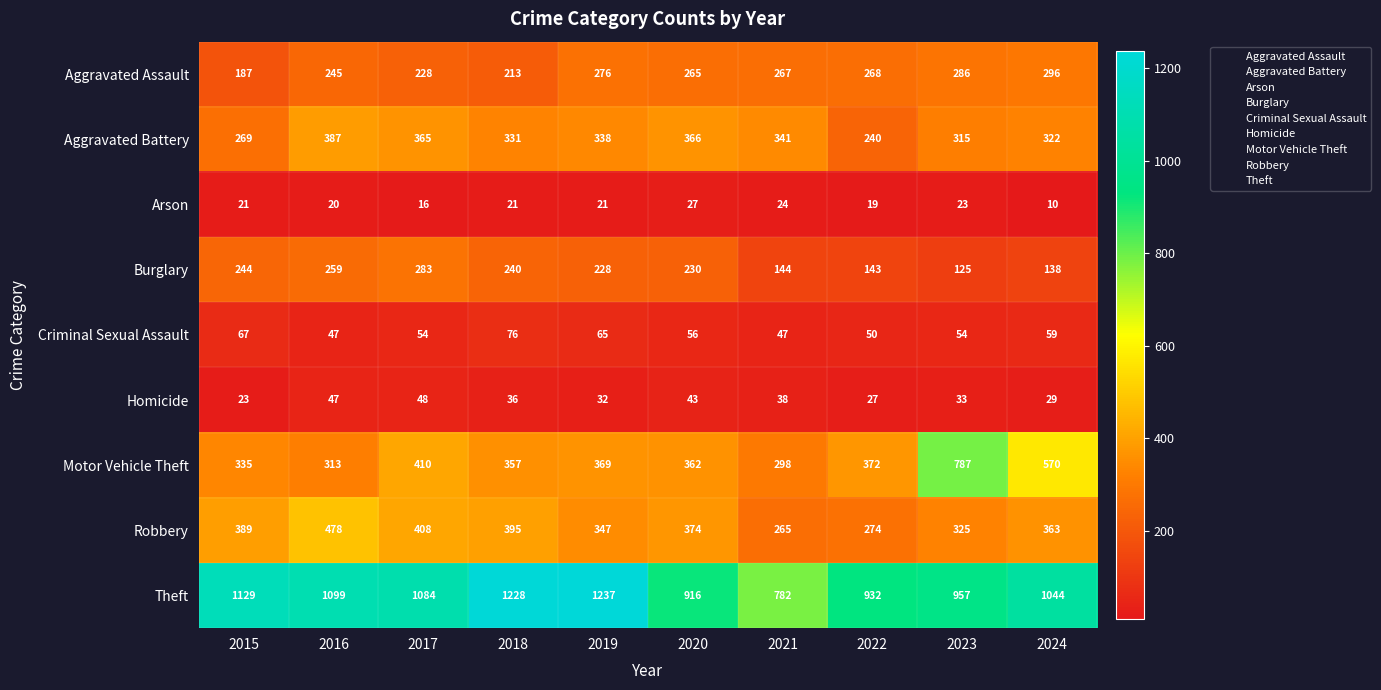

How many series are shown in this chart?

9